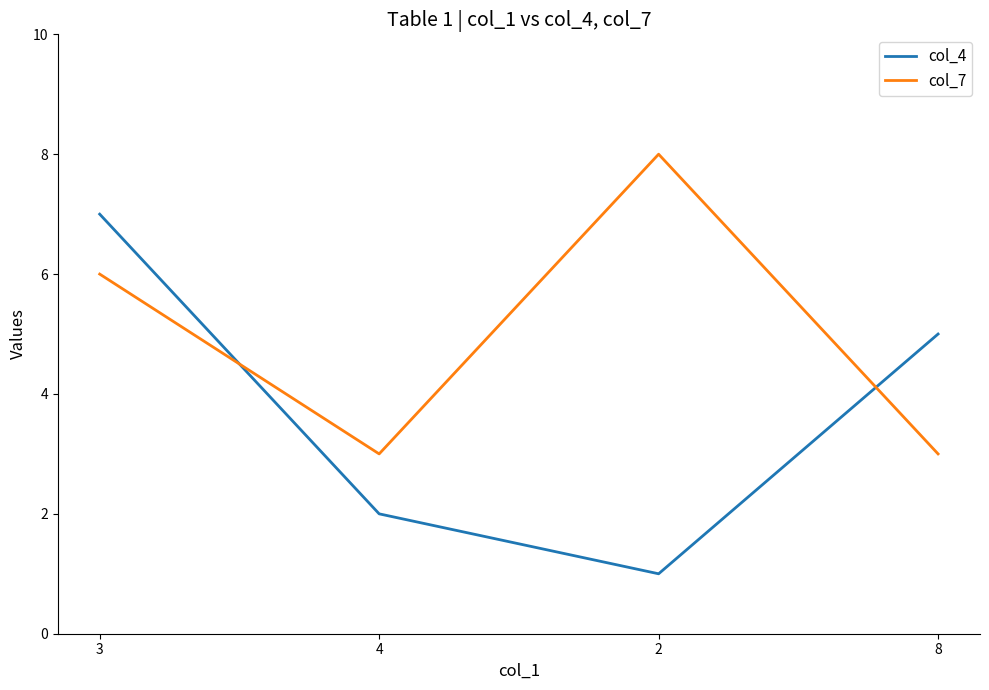

What is the difference between the col_7 values at 4 and 2?

5